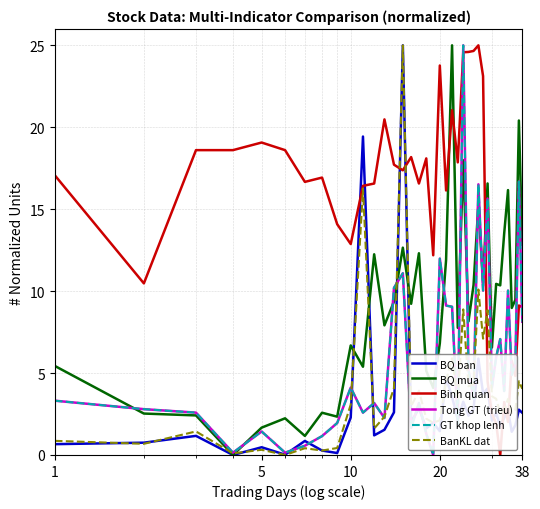

Does the chart have visible grid lines?

Yes